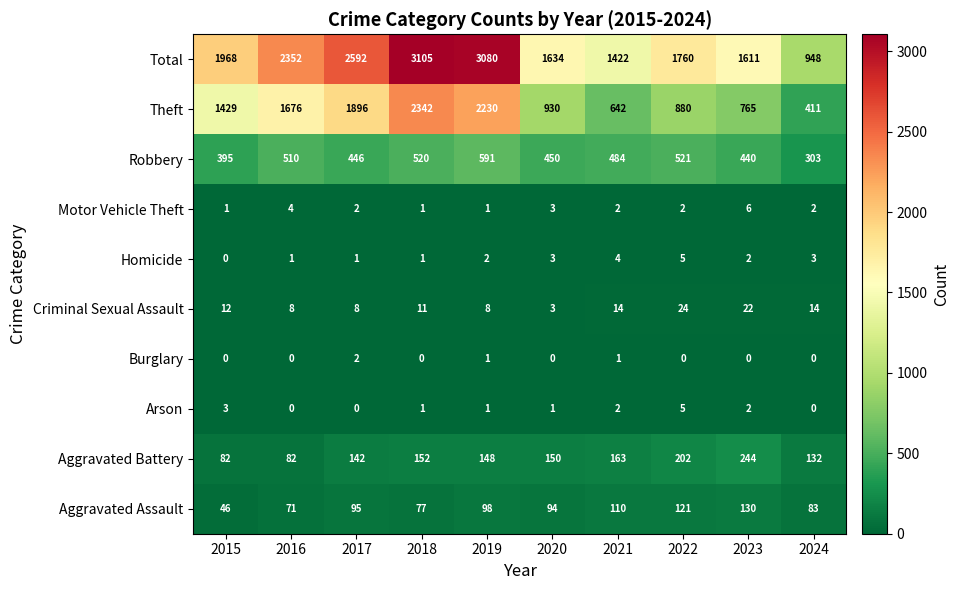

At how many categories does at least one series exceed 2857?

2